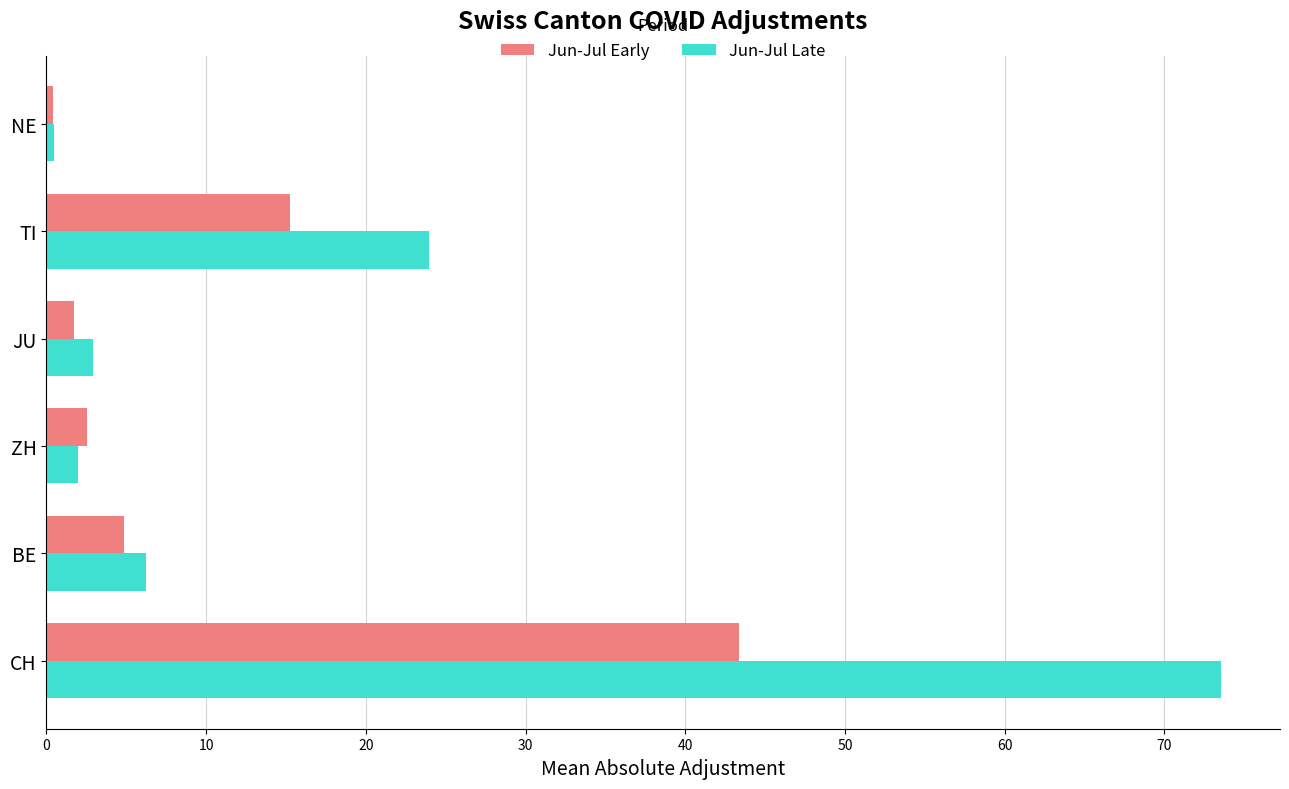

Which series has the largest total across all categories?

Jun-Jul Late